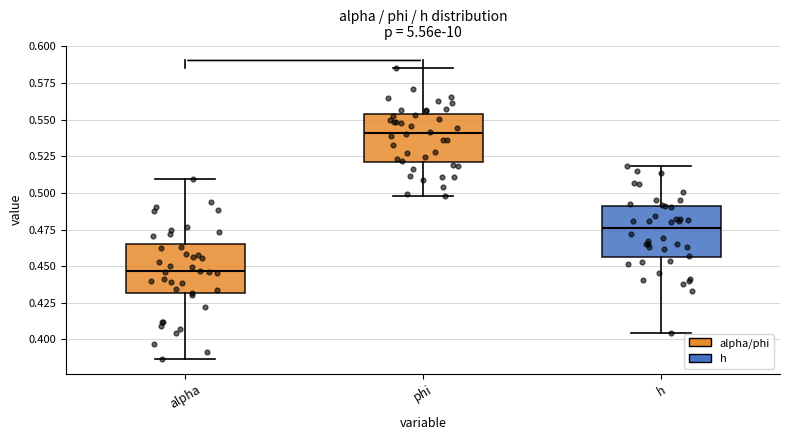

Reading left to right, read every box against the y-axis: the position of its median line, the range the box covers, and the ends of its whiskers. The values are not printed on the chart, so give them approximately, as read against the axis.

alpha: median 0.445, box 0.430 to 0.465, whiskers 0.385 to 0.510
phi: median 0.540, box 0.520 to 0.555, whiskers 0.500 to 0.585
h: median 0.475, box 0.455 to 0.490, whiskers 0.405 to 0.520